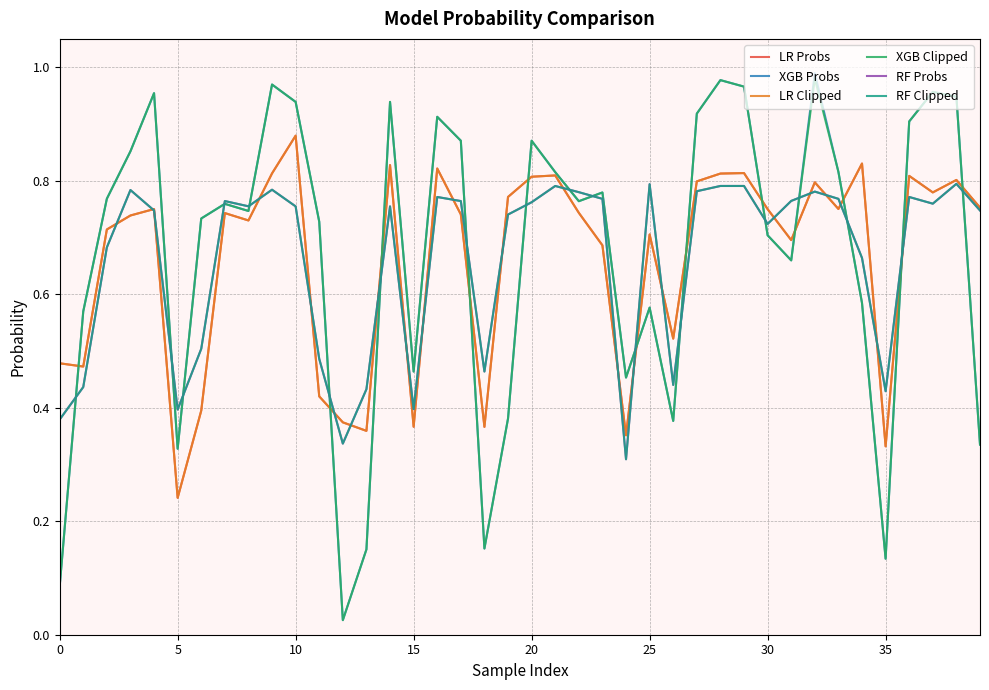

Does the chart have visible grid lines?

Yes